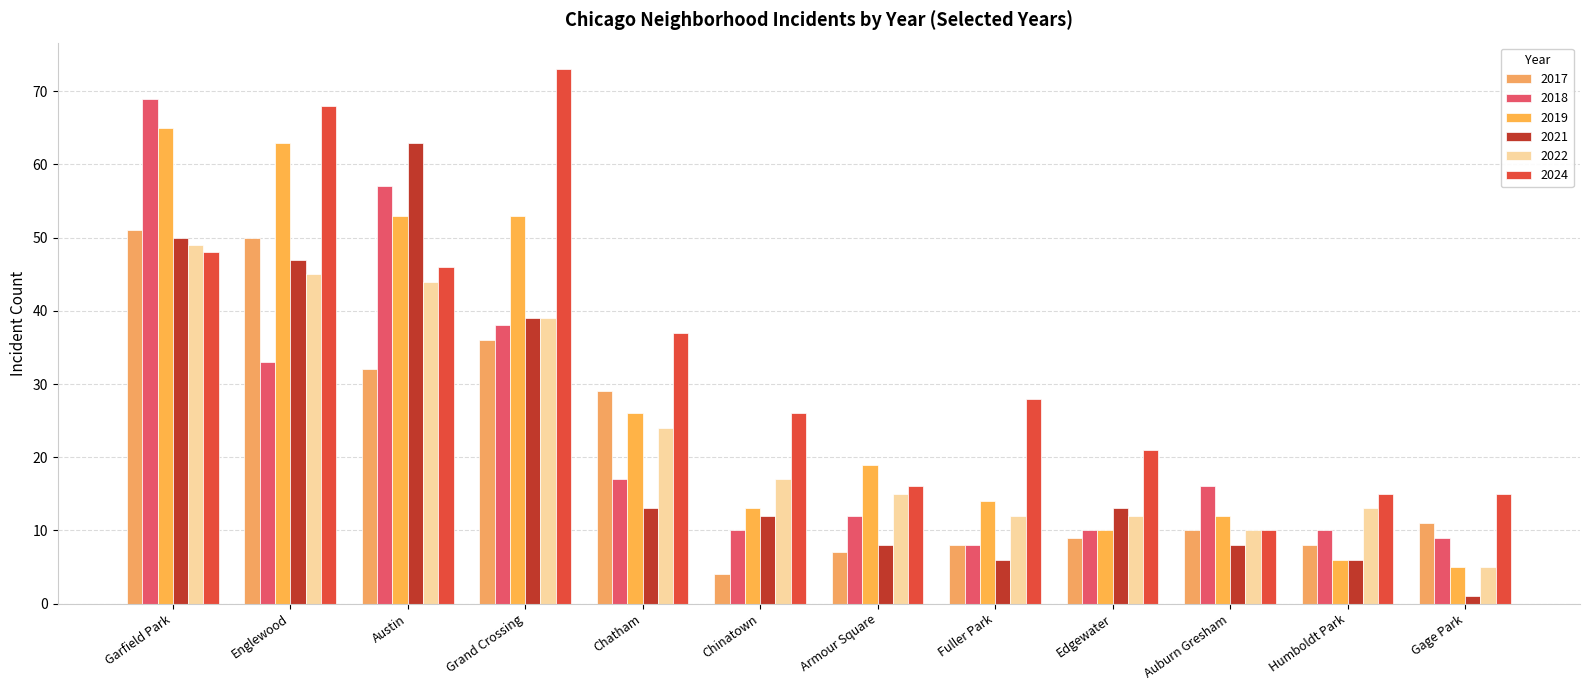

How many values in the 2022 series are below 17?

6